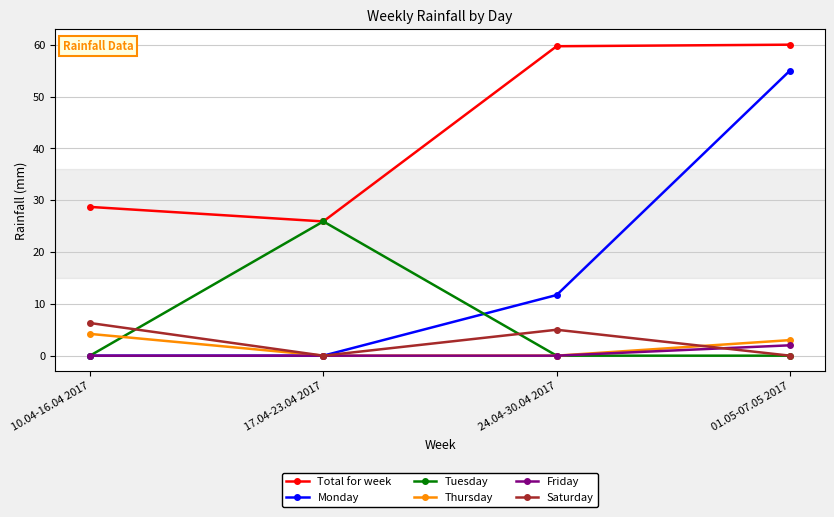

What are all the series names shown in the legend?

Total for week, Monday, Tuesday, Thursday, Friday, Saturday